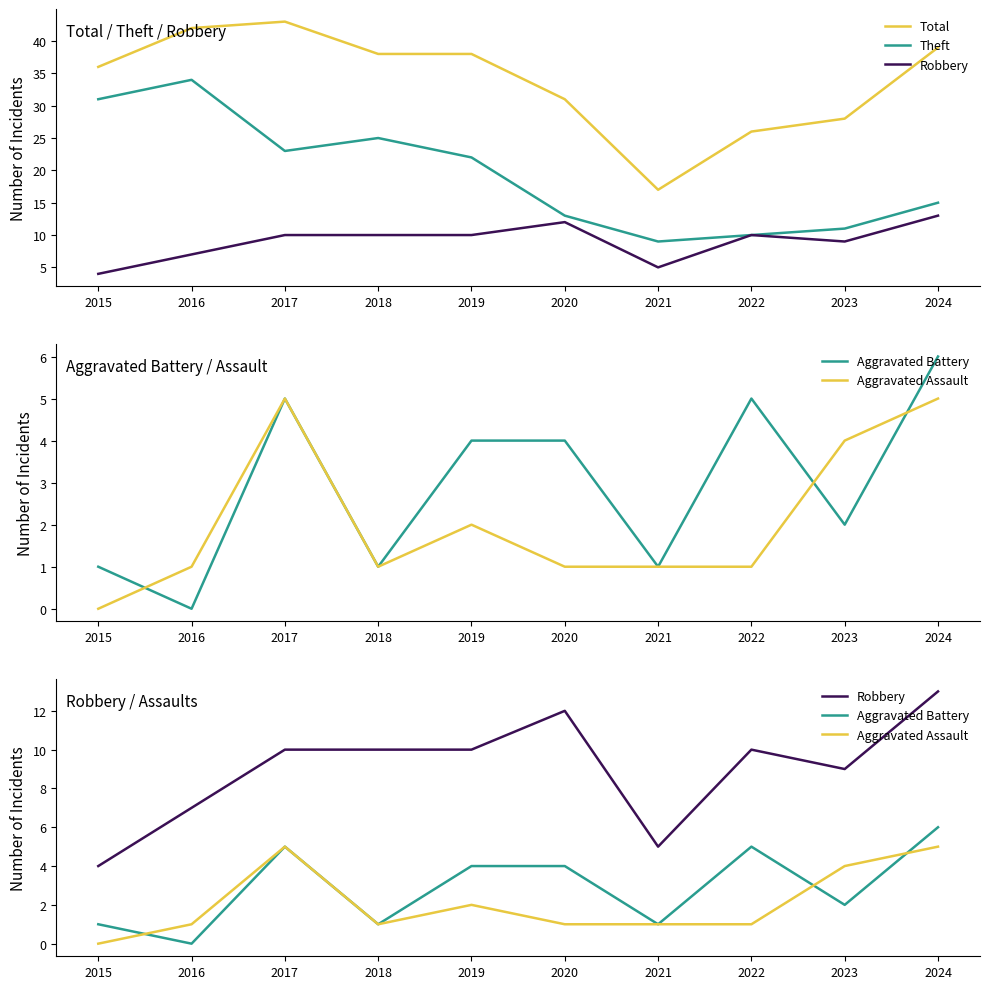

What is the total value across all series at 2024?

78